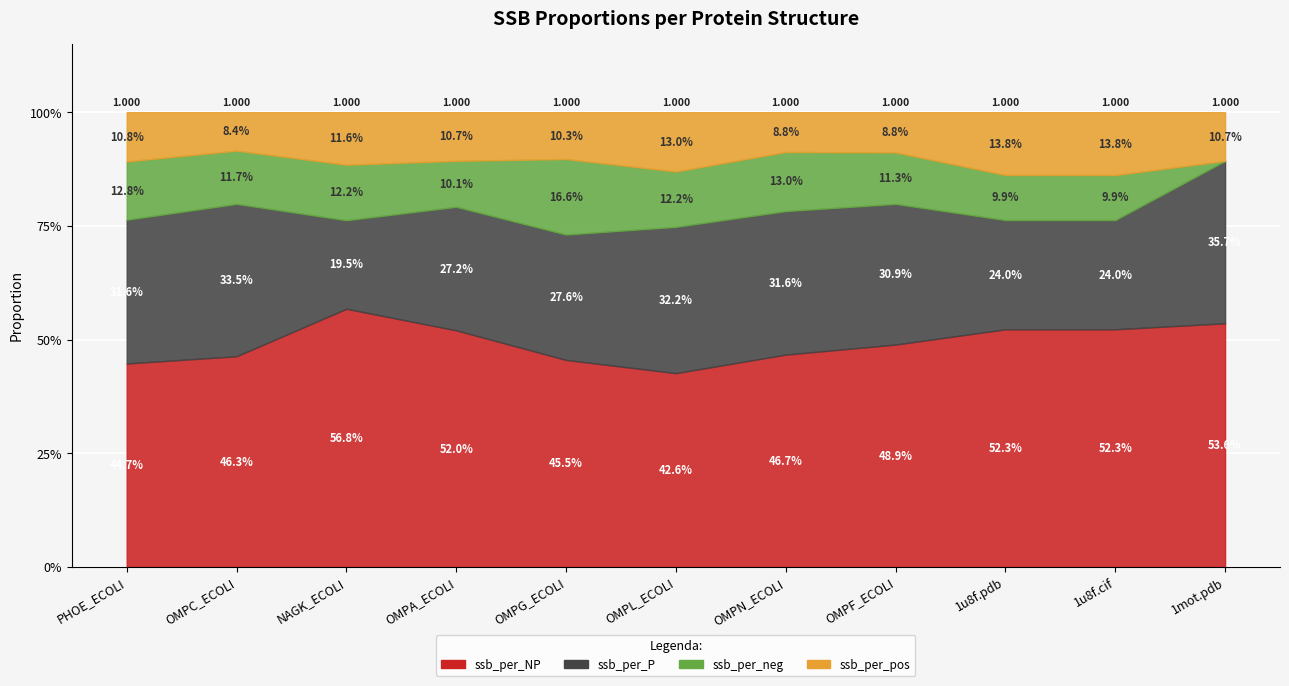

At which category does the chart reach its peak across all series?

NAGK_ECOLI